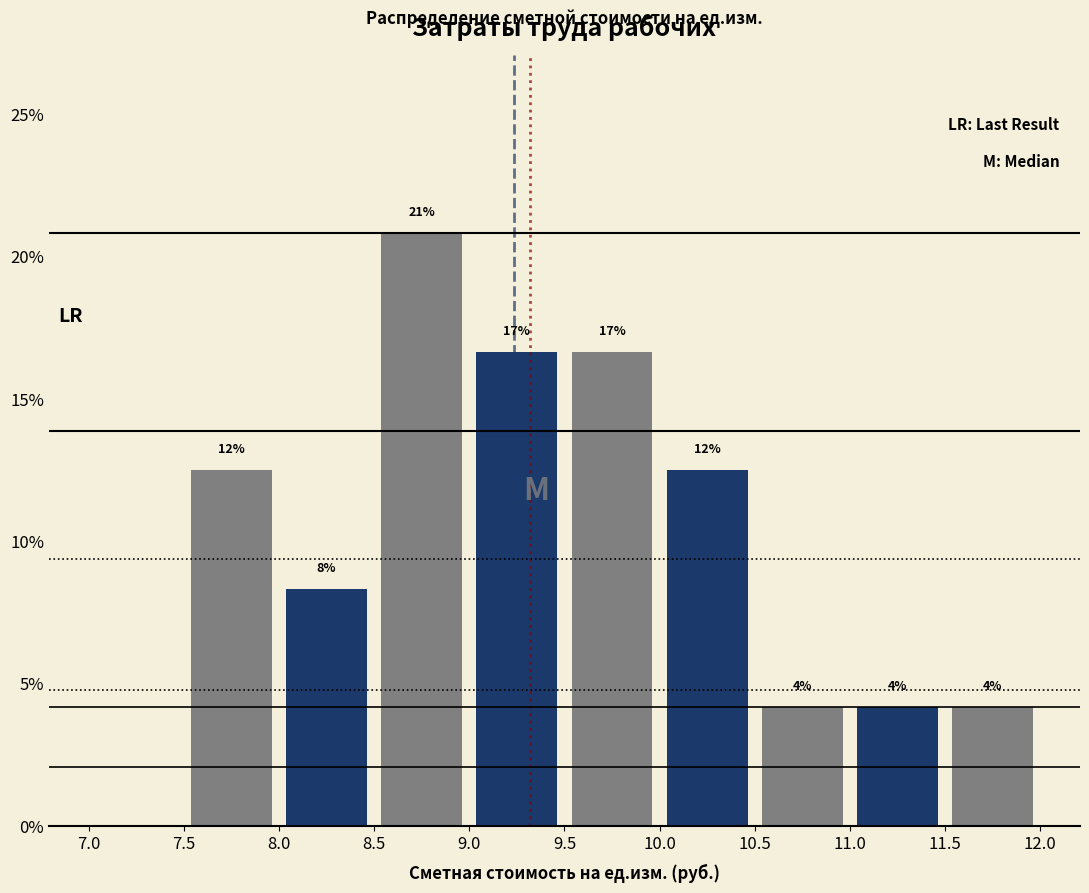

Are the bars horizontal?

No